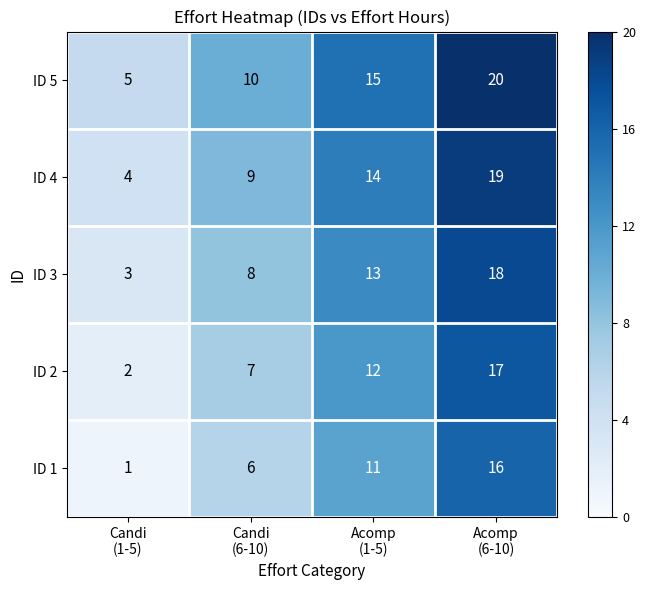

Reading left to right, list all the values displayed in this chart.

ID 5: 5	10	15	20
ID 4: 4	9	14	19
ID 3: 3	8	13	18
ID 2: 2	7	12	17
ID 1: 1	6	11	16